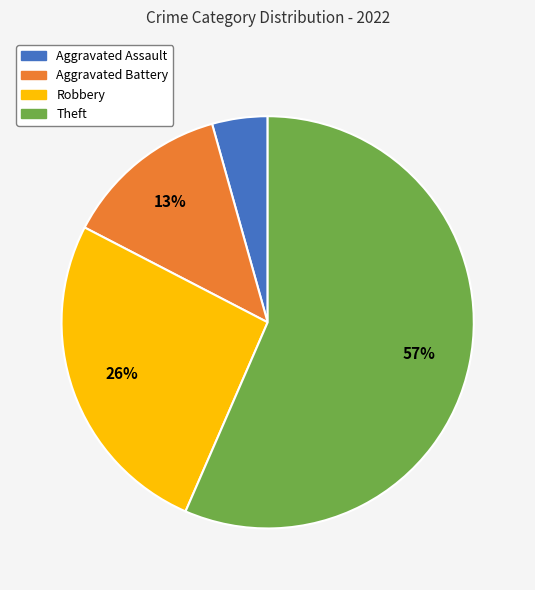

Which category accounts for the majority?

Theft